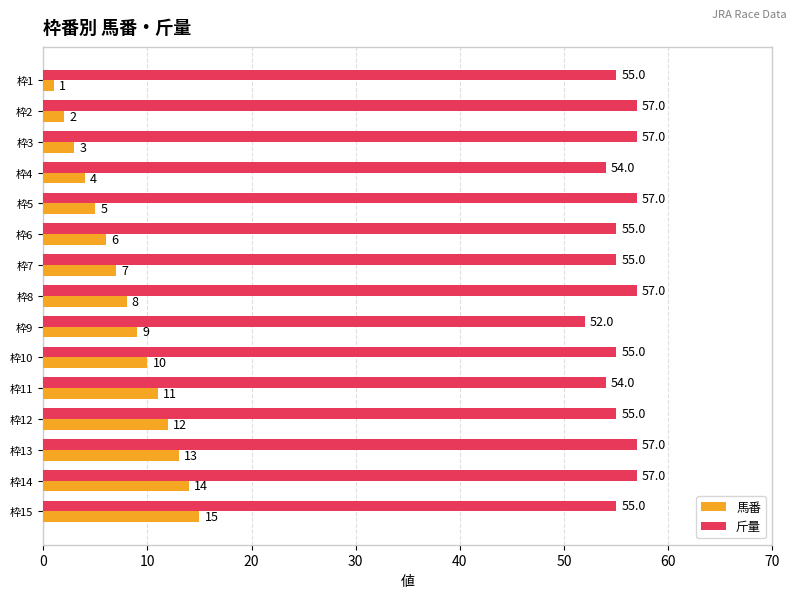

What is the difference between the 馬番 values at 枠1 and 枠5?

4